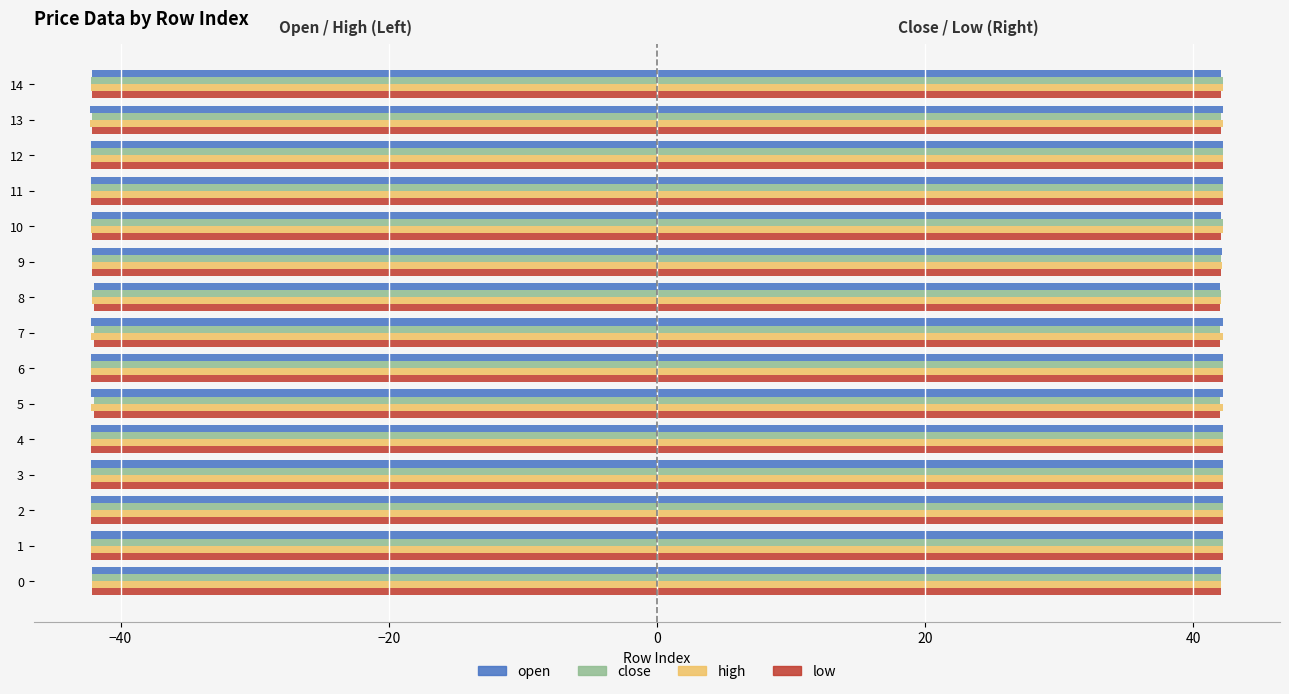

Rank the series by their average value, from lowest to highest.

high, open, close, low